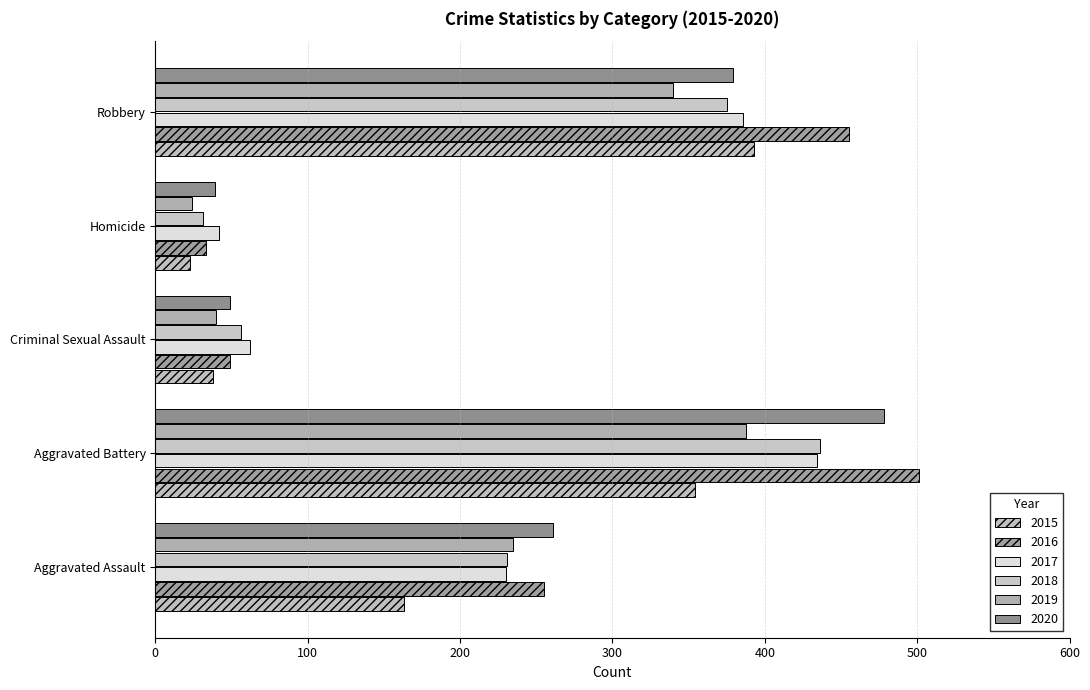

How many distinct data groups are displayed?

6